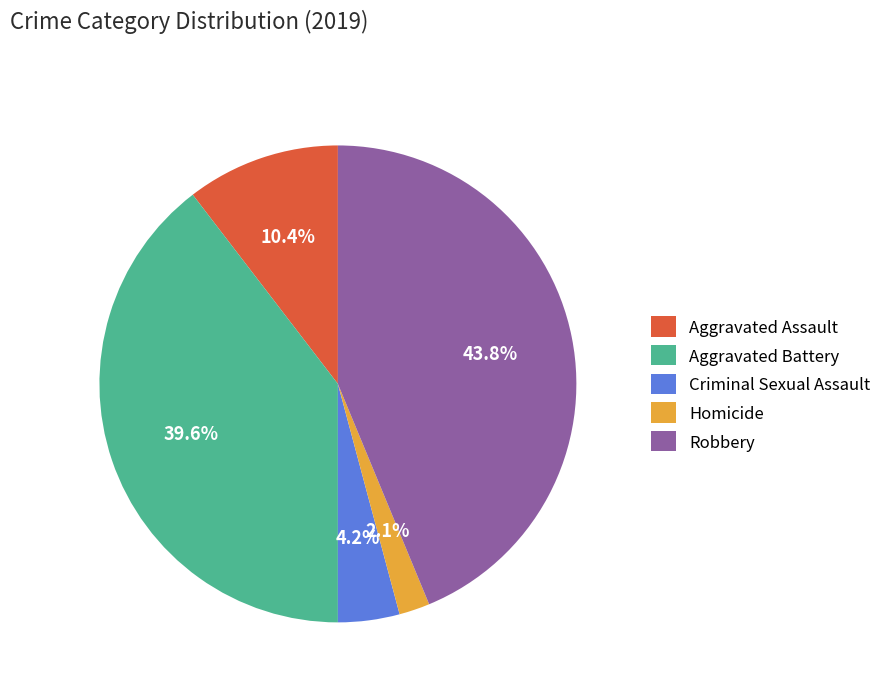

What percentage is the Criminal Sexual Assault slice, to the nearest percent?

4%